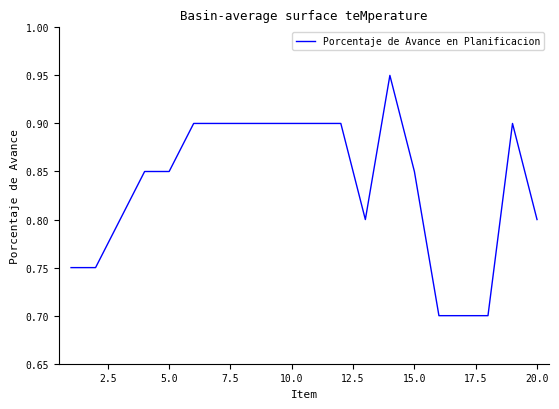

What is the smallest value displayed?

0.7